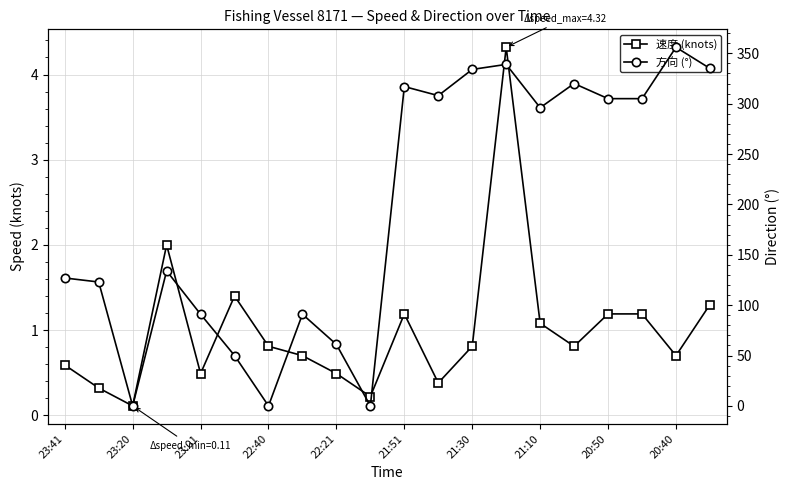

How many series are shown in this chart?

2